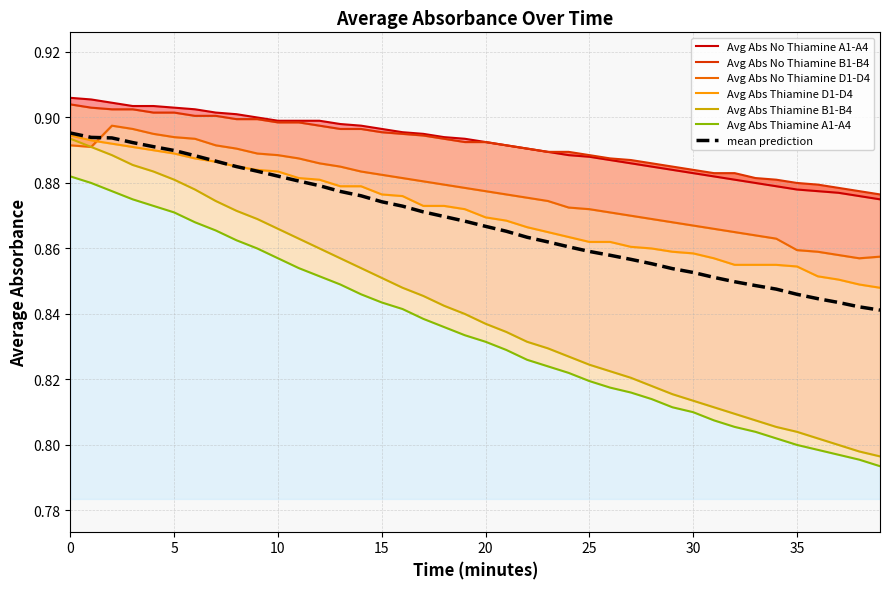

Reading left to right, extract all data points from this chart.

Avg Abs No Thiamine A1-A4: 0=0.9	1=0.9	2=0.9	3=0.9	4=0.9	5=0.9	6=0.9	7=0.9	8=0.9	9=0.9	10=0.9	11=0.9	12=0.9	13=0.9	14=0.9	15=0.9	16=0.9	17=0.9	18=0.9	19=0.9	20=0.9	21=0.9	22=0.9	23=0.9	24=0.9	25=0.9	26=0.9	27=0.9	28=0.9	29=0.9	30=0.9	31=0.9	32=0.9	33=0.9	34=0.9	35=0.9	36=0.9	37=0.9	38=0.9	39=0.9
Avg Abs Thiamine A1-A4: 0=0.9	1=0.9	2=0.9	3=0.9	4=0.9	5=0.9	6=0.9	7=0.9	8=0.9	9=0.9	10=0.9	11=0.9	12=0.9	13=0.8	14=0.8	15=0.8	16=0.8	17=0.8	18=0.8	19=0.8	20=0.8	21=0.8	22=0.8	23=0.8	24=0.8	25=0.8	26=0.8	27=0.8	28=0.8	29=0.8	30=0.8	31=0.8	32=0.8	33=0.8	34=0.8	35=0.8	36=0.8	37=0.8	38=0.8	39=0.8
Avg Abs No Thiamine B1-B4: 0=0.9	1=0.9	2=0.9	3=0.9	4=0.9	5=0.9	6=0.9	7=0.9	8=0.9	9=0.9	10=0.9	11=0.9	12=0.9	13=0.9	14=0.9	15=0.9	16=0.9	17=0.9	18=0.9	19=0.9	20=0.9	21=0.9	22=0.9	23=0.9	24=0.9	25=0.9	26=0.9	27=0.9	28=0.9	29=0.9	30=0.9	31=0.9	32=0.9	33=0.9	34=0.9	35=0.9	36=0.9	37=0.9	38=0.9	39=0.9
Avg Abs Thiamine B1-B4: 0=0.9	1=0.9	2=0.9	3=0.9	4=0.9	5=0.9	6=0.9	7=0.9	8=0.9	9=0.9	10=0.9	11=0.9	12=0.9	13=0.9	14=0.9	15=0.9	16=0.8	17=0.8	18=0.8	19=0.8	20=0.8	21=0.8	22=0.8	23=0.8	24=0.8	25=0.8	26=0.8	27=0.8	28=0.8	29=0.8	30=0.8	31=0.8	32=0.8	33=0.8	34=0.8	35=0.8	36=0.8	37=0.8	38=0.8	39=0.8
Avg Abs No Thiamine D1-D4: 0=0.9	1=0.9	2=0.9	3=0.9	4=0.9	5=0.9	6=0.9	7=0.9	8=0.9	9=0.9	10=0.9	11=0.9	12=0.9	13=0.9	14=0.9	15=0.9	16=0.9	17=0.9	18=0.9	19=0.9	20=0.9	21=0.9	22=0.9	23=0.9	24=0.9	25=0.9	26=0.9	27=0.9	28=0.9	29=0.9	30=0.9	31=0.9	32=0.9	33=0.9	34=0.9	35=0.9	36=0.9	37=0.9	38=0.9	39=0.9
Avg Abs Thiamine D1-D4: 0=0.9	1=0.9	2=0.9	3=0.9	4=0.9	5=0.9	6=0.9	7=0.9	8=0.9	9=0.9	10=0.9	11=0.9	12=0.9	13=0.9	14=0.9	15=0.9	16=0.9	17=0.9	18=0.9	19=0.9	20=0.9	21=0.9	22=0.9	23=0.9	24=0.9	25=0.9	26=0.9	27=0.9	28=0.9	29=0.9	30=0.9	31=0.9	32=0.9	33=0.9	34=0.9	35=0.9	36=0.9	37=0.9	38=0.8	39=0.8